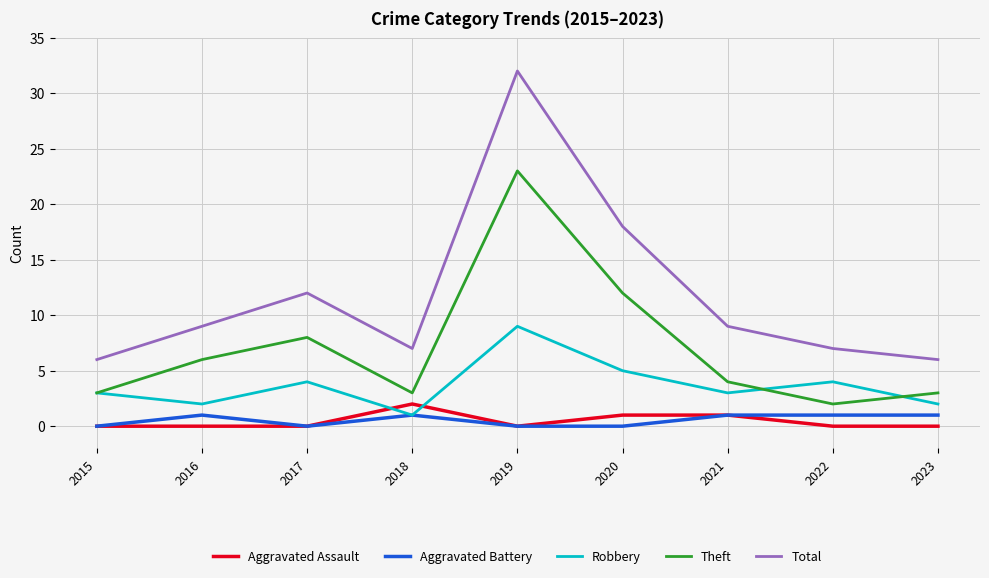

How many interior local valleys does the Robbery series have?

3